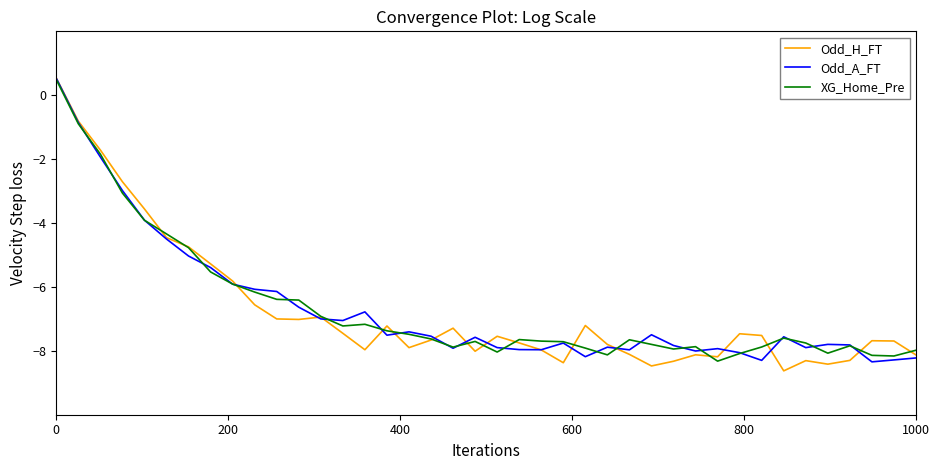

Which series has the widest spread of values?

Odd_H_FT